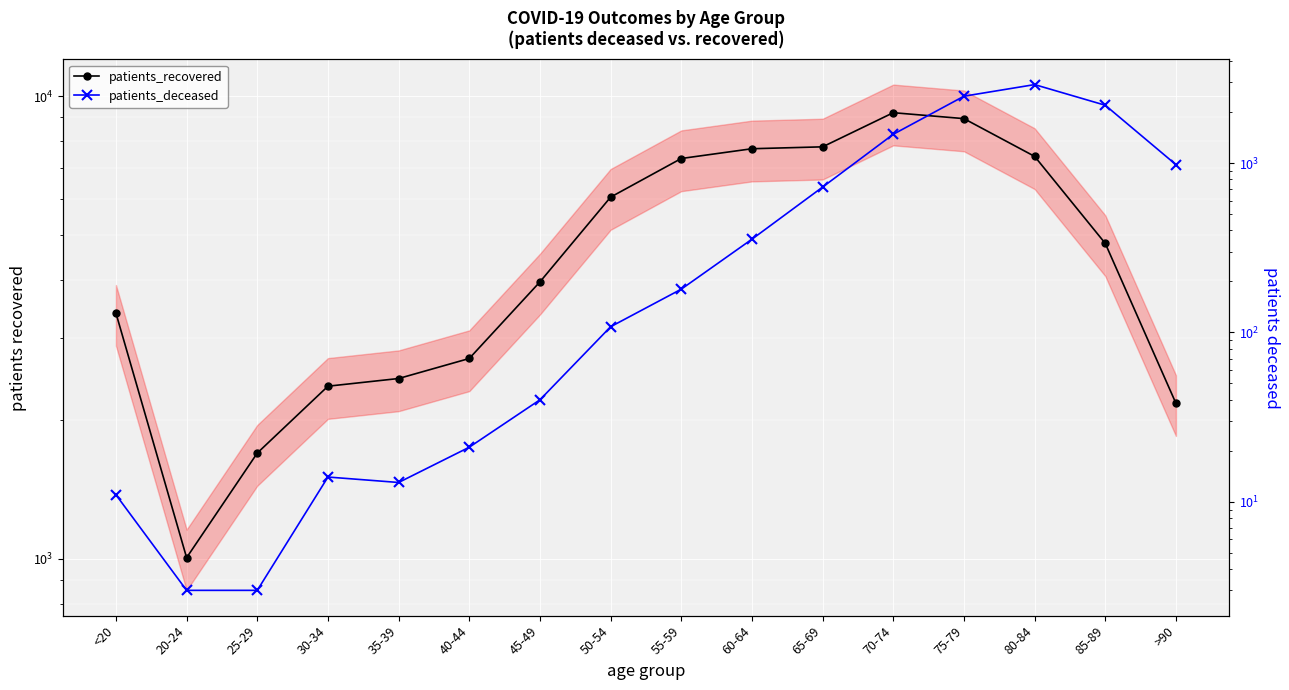

Is it true that patients_deceased equals 32 at 40-44?

False